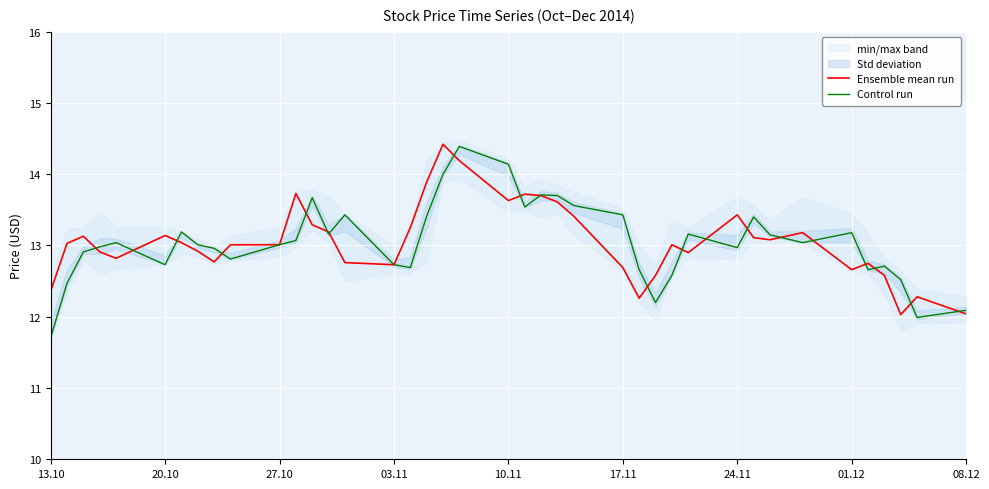

Does the chart display data point markers on the line(s)?

No